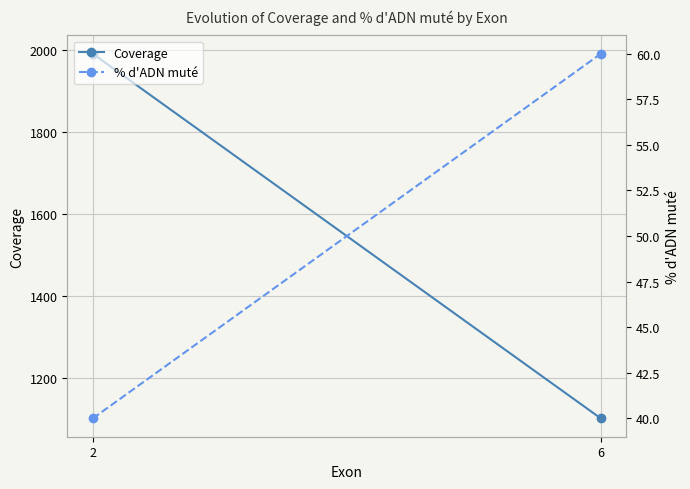

How many data points in Coverage are less than 1992?

1